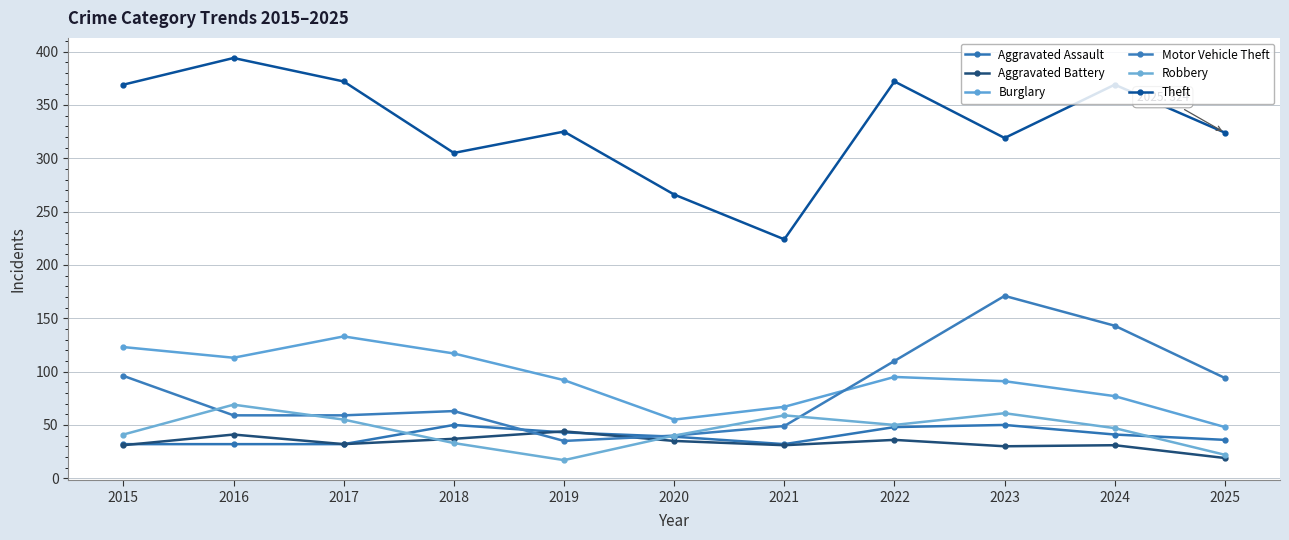

Reading right to left, transcribe all the data shown in this chart.

Aggravated Assault: 2025=36	2024=41	2023=50	2022=48	2021=32	2020=39	2019=43	2018=50	2017=32	2016=32	2015=32
Aggravated Battery: 2025=19	2024=31	2023=30	2022=36	2021=31	2020=35	2019=44	2018=37	2017=32	2016=41	2015=31
Burglary: 2025=48	2024=77	2023=91	2022=95	2021=67	2020=55	2019=92	2018=117	2017=133	2016=113	2015=123
Motor Vehicle Theft: 2025=94	2024=143	2023=171	2022=110	2021=49	2020=40	2019=35	2018=63	2017=59	2016=59	2015=96
Robbery: 2025=22	2024=47	2023=61	2022=50	2021=59	2020=40	2019=17	2018=33	2017=55	2016=69	2015=41
Theft: 2025=324	2024=369	2023=319	2022=372	2021=224	2020=266	2019=325	2018=305	2017=372	2016=394	2015=369